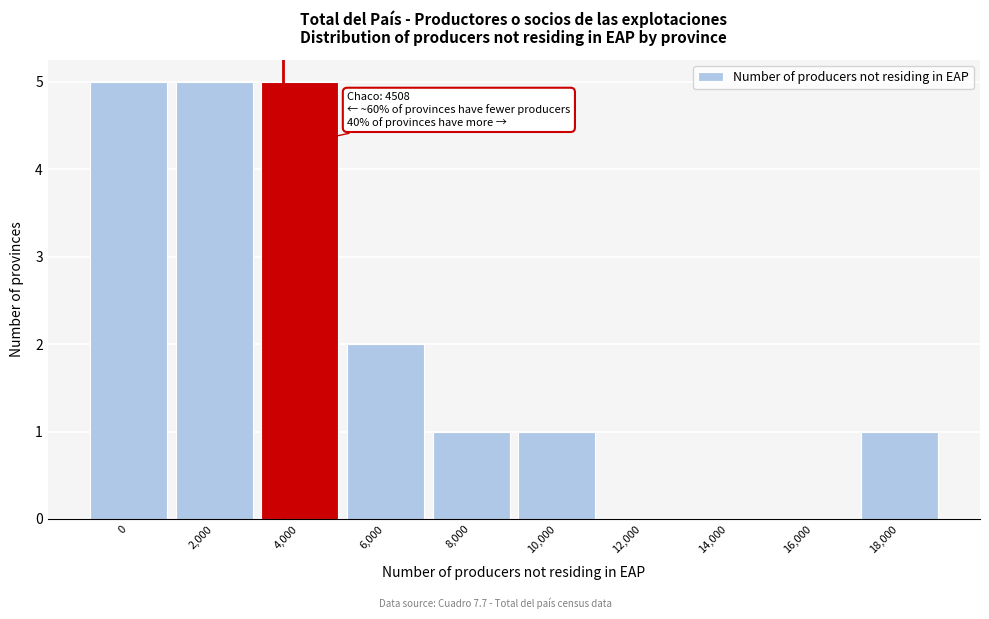

Reading left to right, extract all data points from this chart.

0=5	2,000=5	4,000=5	6,000=2	8,000=1	10,000=1	12,000=0	14,000=0	16,000=0	18,000=1